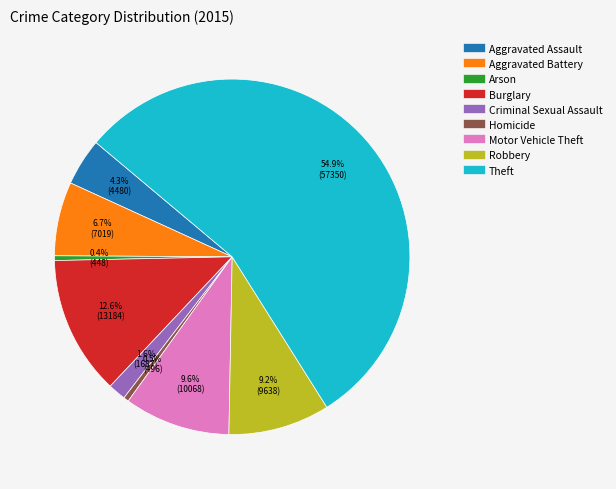

Approximately how many times larger is the value at Aggravated Battery compared to Robbery?

0.7